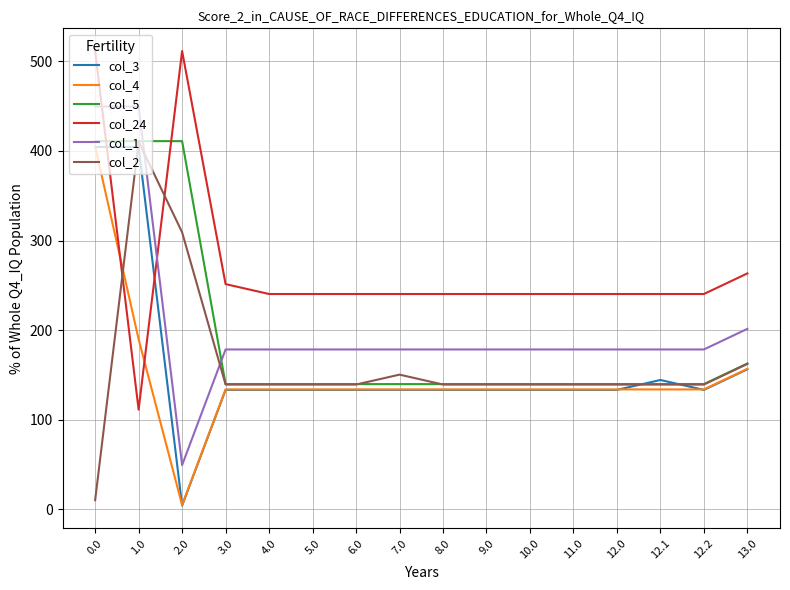

After their last crossing, which series has the higher values: col_1 or col_2?

col_1